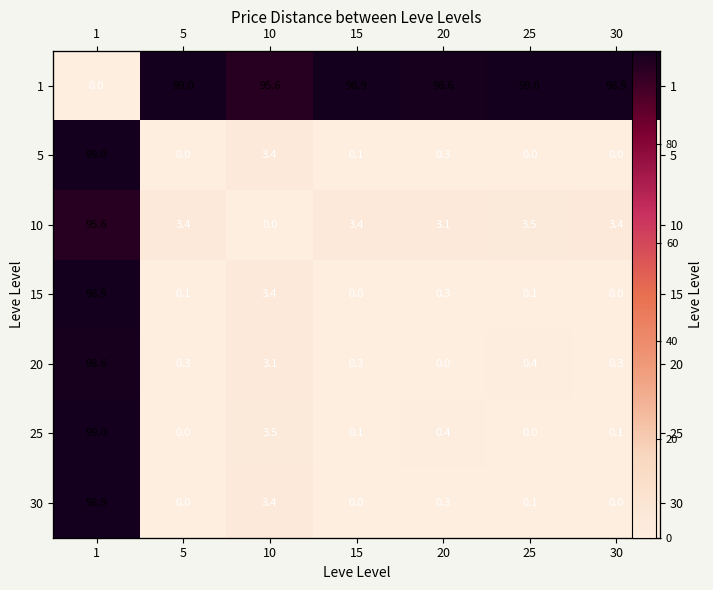

Which series has the widest spread of values?

1